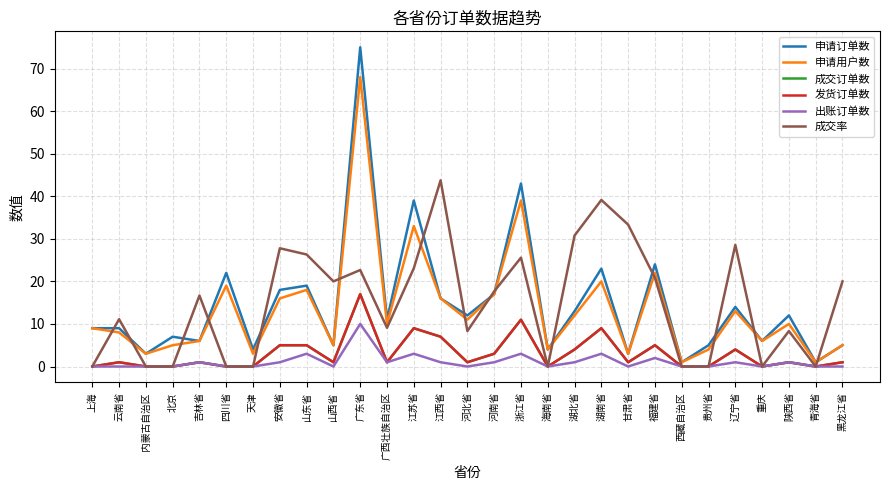

Is this an area chart (filled region under the line)?

No